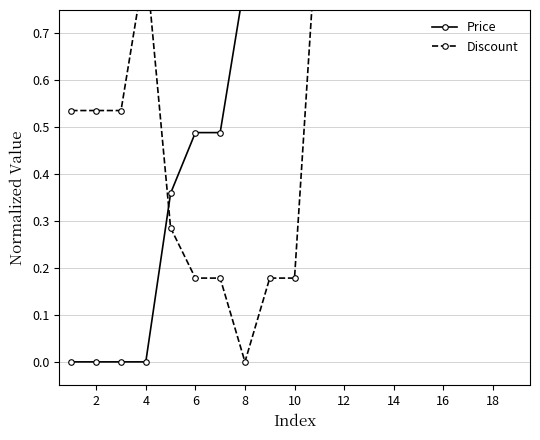

Reading left to right, extract all data points from this chart.

Price: 0.0	0.0	0.0	0.0	0.4	0.5	0.5	0.8	1.0	1.0	0.8	0.8	0.8	0.8	0.8	0.8	0.8	0.8	0.8
Discount: 0.5	0.5	0.5	0.9	0.3	0.2	0.2	0.0	0.2	0.2	1.0	1.0	1.0	1.0	1.0	1.0	1.0	1.0	1.0